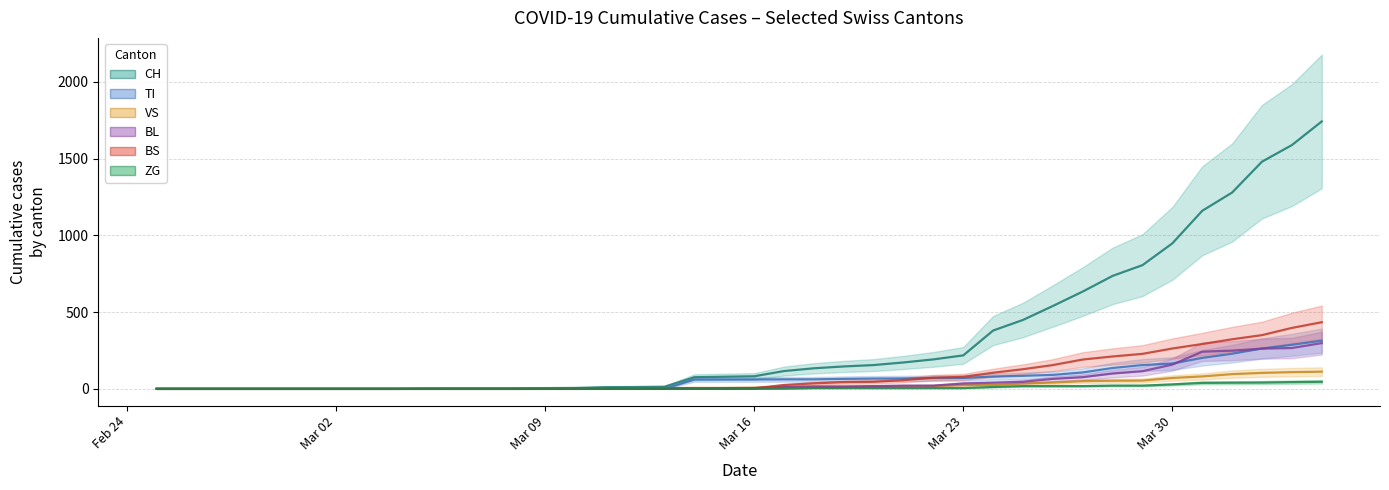

Which series ends up on top after the final intersection of BS and BL?

BS